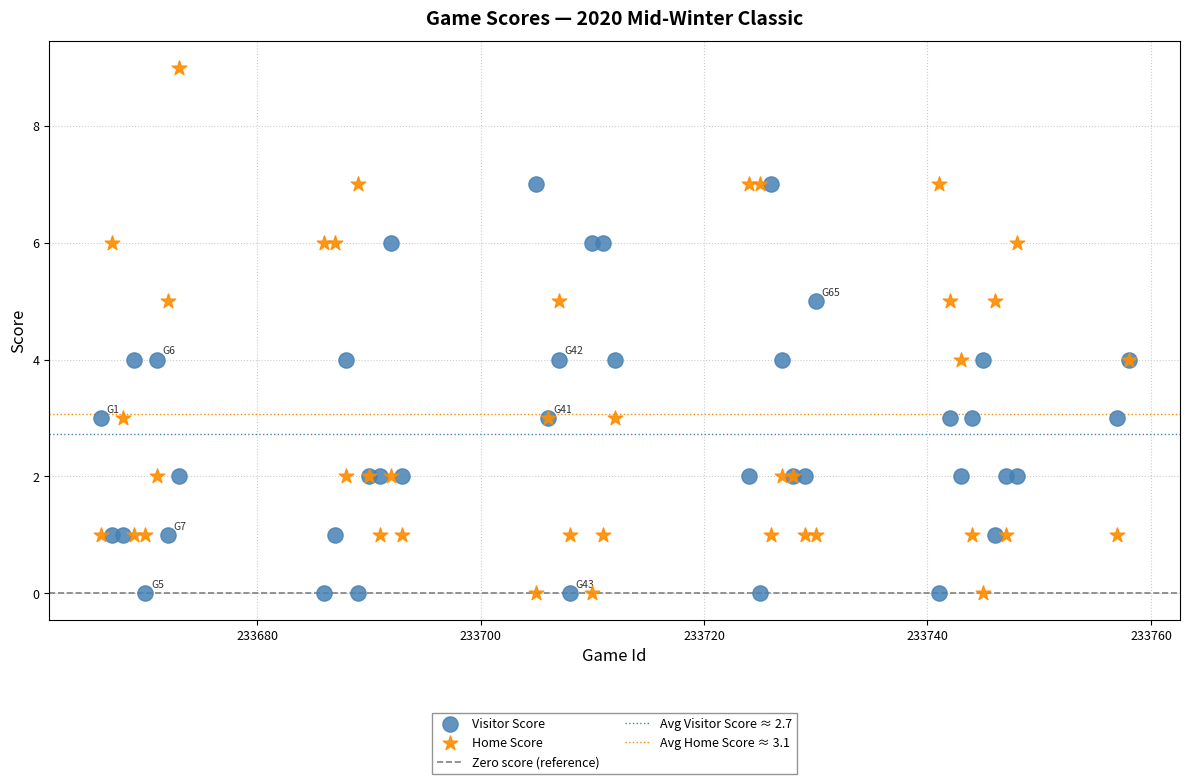

Which series has the largest Y range (max minus min)?

Home Score